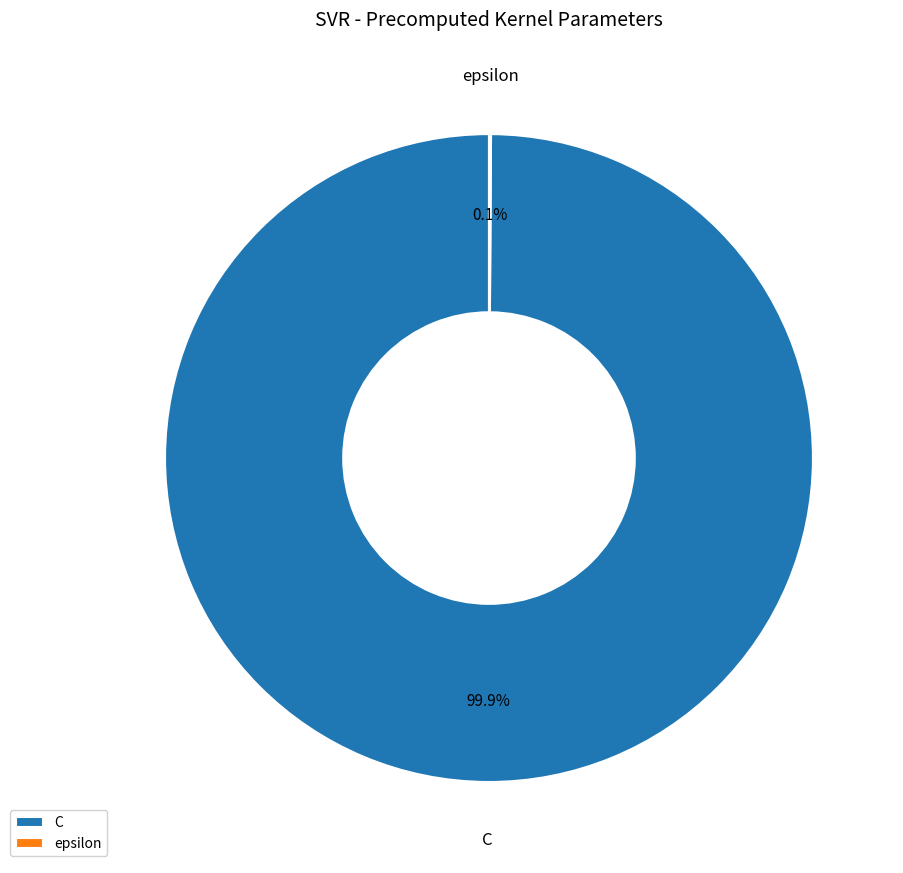

What percentage is NOT represented by C?

0.1%